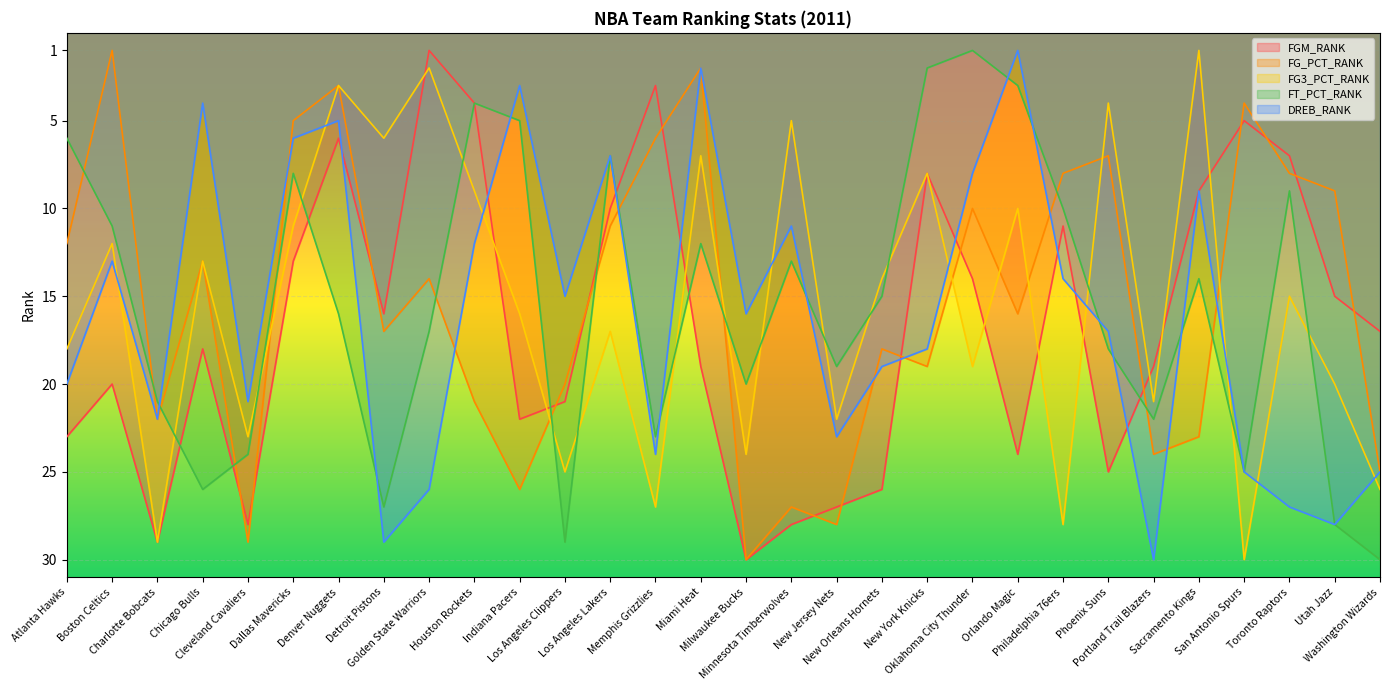

Reading left to right, transcribe all the data shown in this chart.

FGM_RANK: 23	20	29	18	28	13	6	16	1	4	22	21	10	3	19	30	28	27	26	8	14	24	11	25	19	9	5	7	15	17
FG_PCT_RANK: 12	1	22	13	29	5	3	17	14	21	26	20	11	6	2	30	27	28	18	19	10	16	8	7	24	23	4	8	9	25
FG3_PCT_RANK: 18	12	29	13	23	11	3	6	2	9	16	25	17	27	7	24	5	22	14	8	19	10	28	4	21	1	30	15	20	26
FT_PCT_RANK: 6	11	21	26	24	8	16	27	17	4	5	29	7	23	12	20	13	19	15	2	1	3	10	18	22	14	25	9	28	30
DREB_RANK: 20	13	22	4	21	6	5	29	26	12	3	15	7	24	2	16	11	23	19	18	8	1	14	17	30	9	25	27	28	25